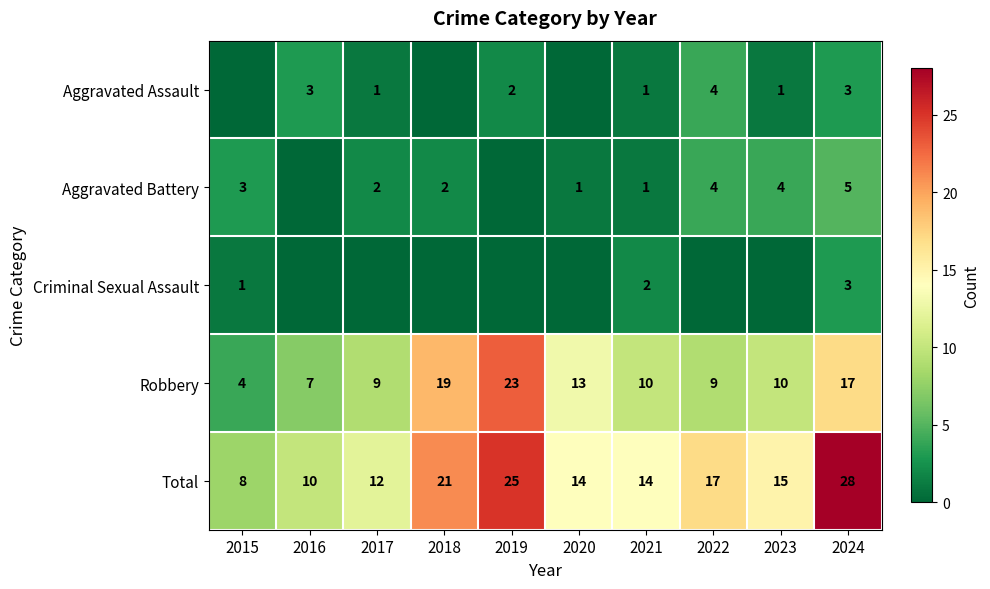

At how many categories does at least one series exceed 12?

7